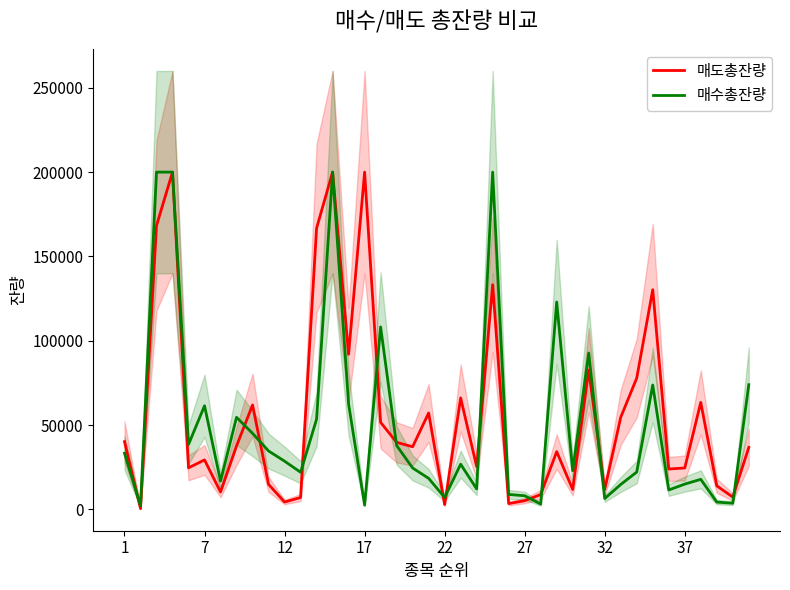

What is the average value of the 매수총잔량 series?

49823